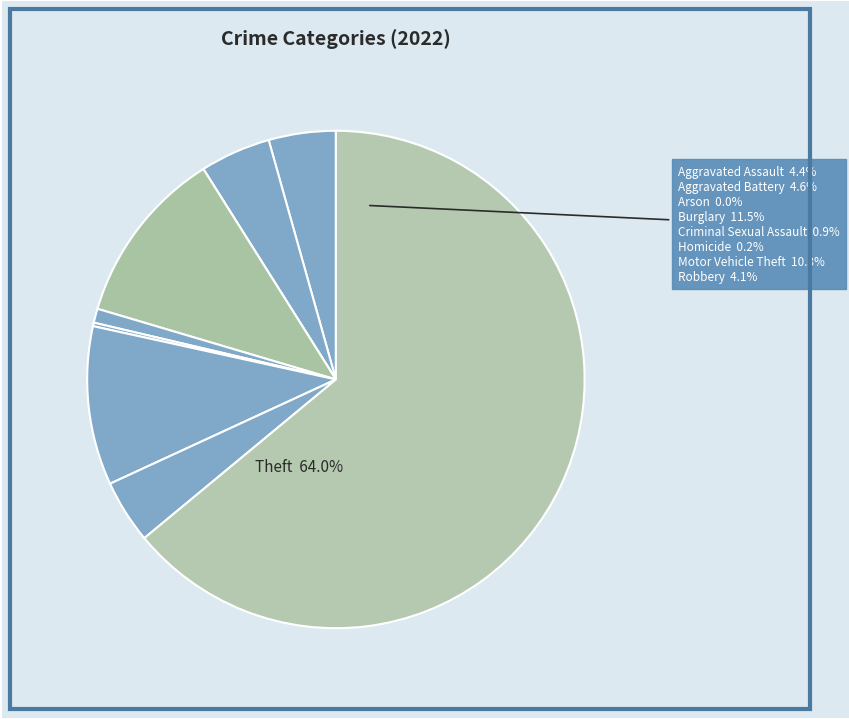

Do Aggravated Battery and Arson together represent more than half of the pie?

No